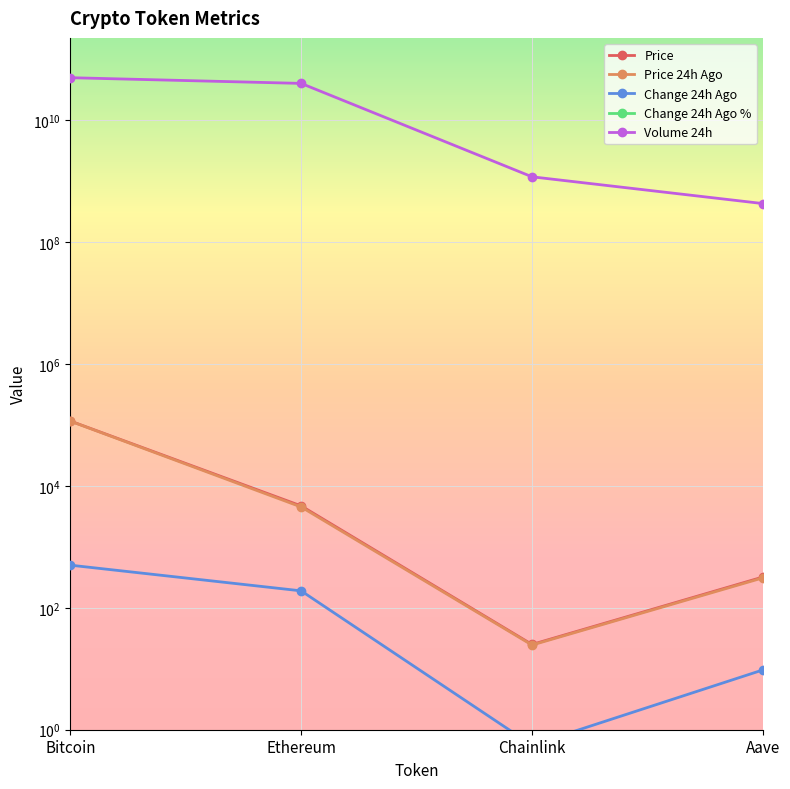

Which label corresponds to the smallest value in the chart?

Bitcoin